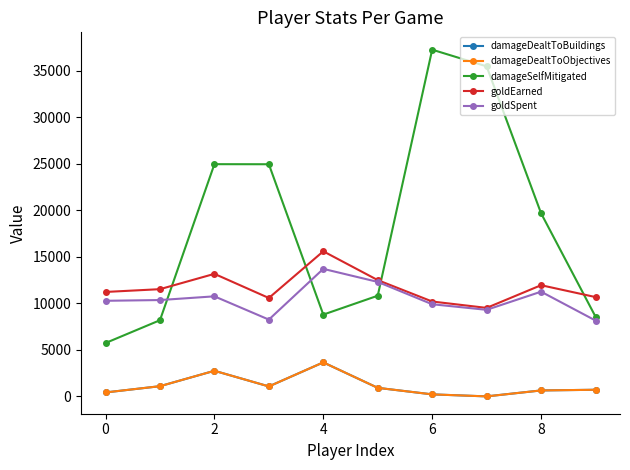

What is the average value of the damageDealtToBuildings series?

1148